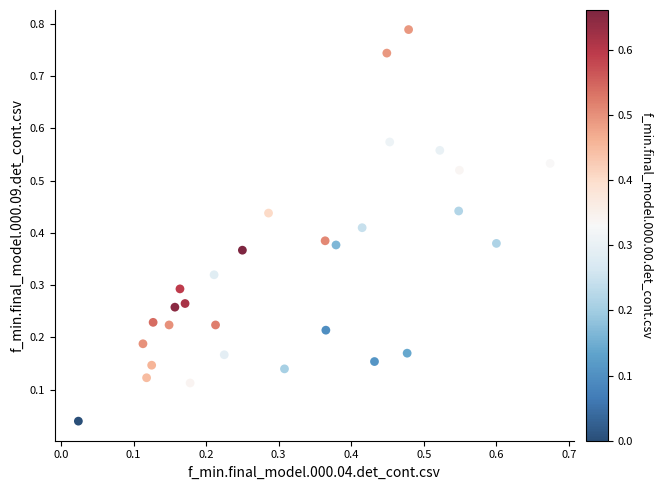

How many points are shown in the scatter plot?

30